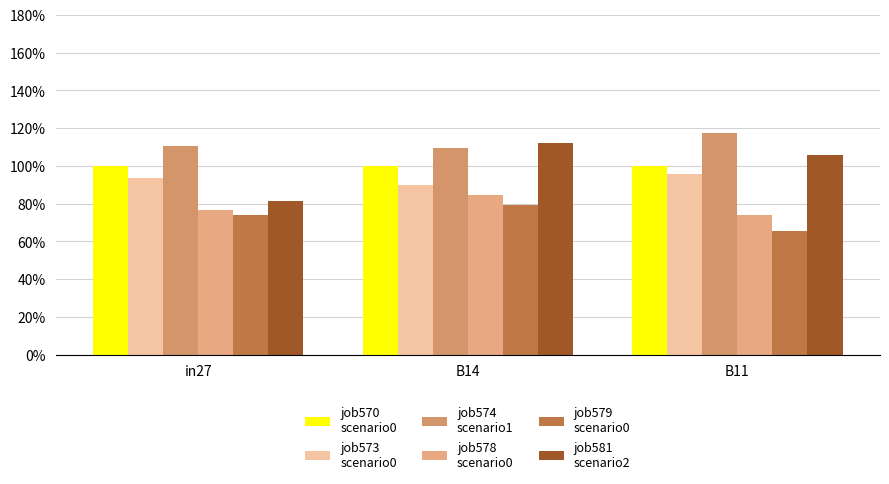

Count the number of categories in the chart.

3